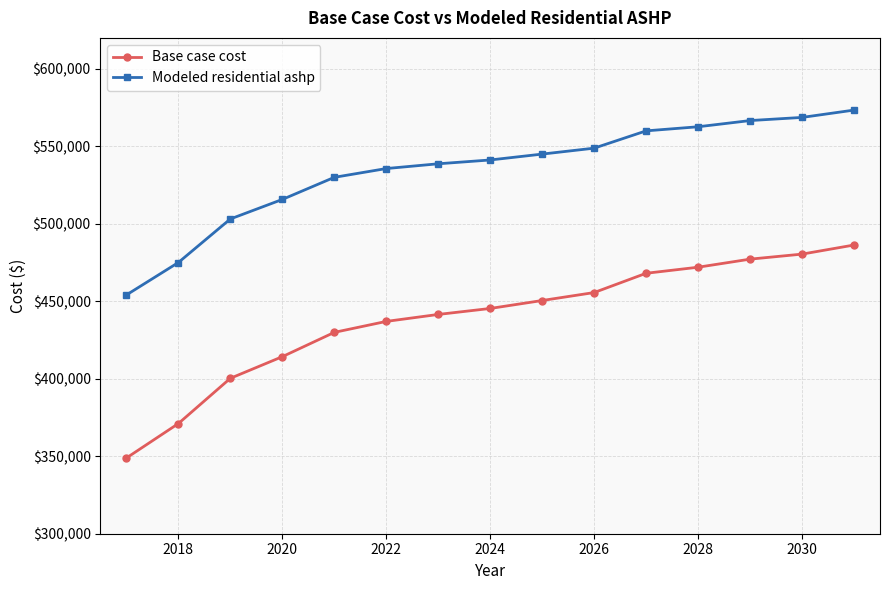

Which series has the largest total across all categories?

Modeled residential ashp